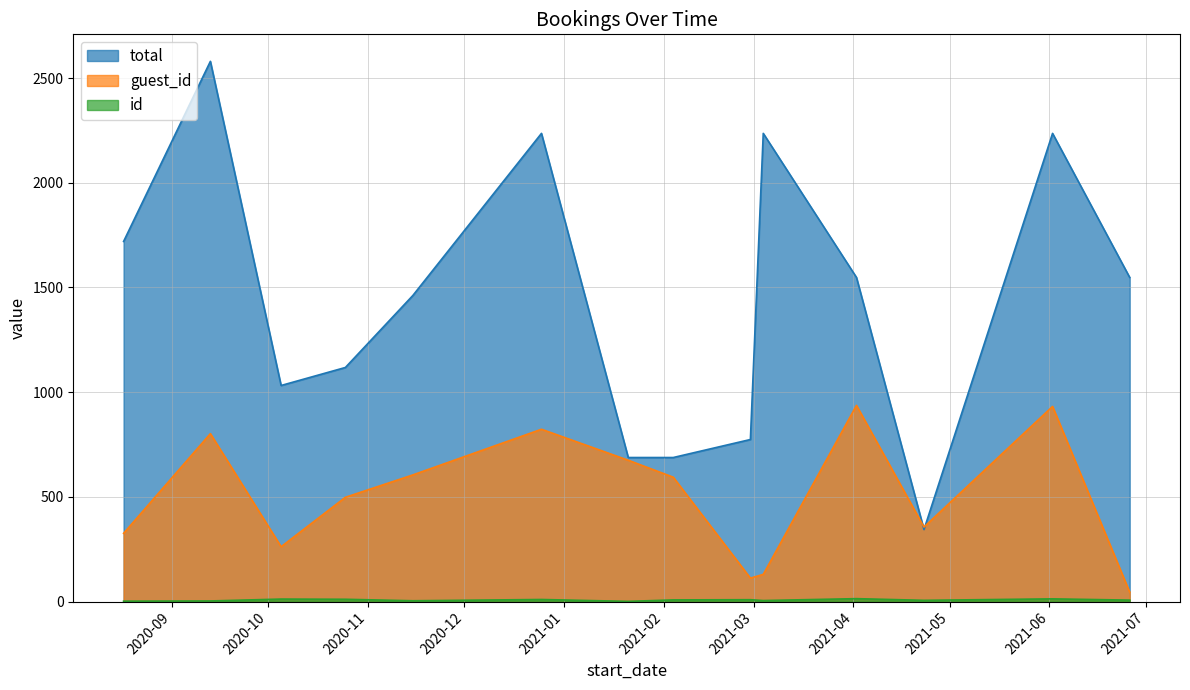

What is the label of the 2nd point from the right?

2021-06-02